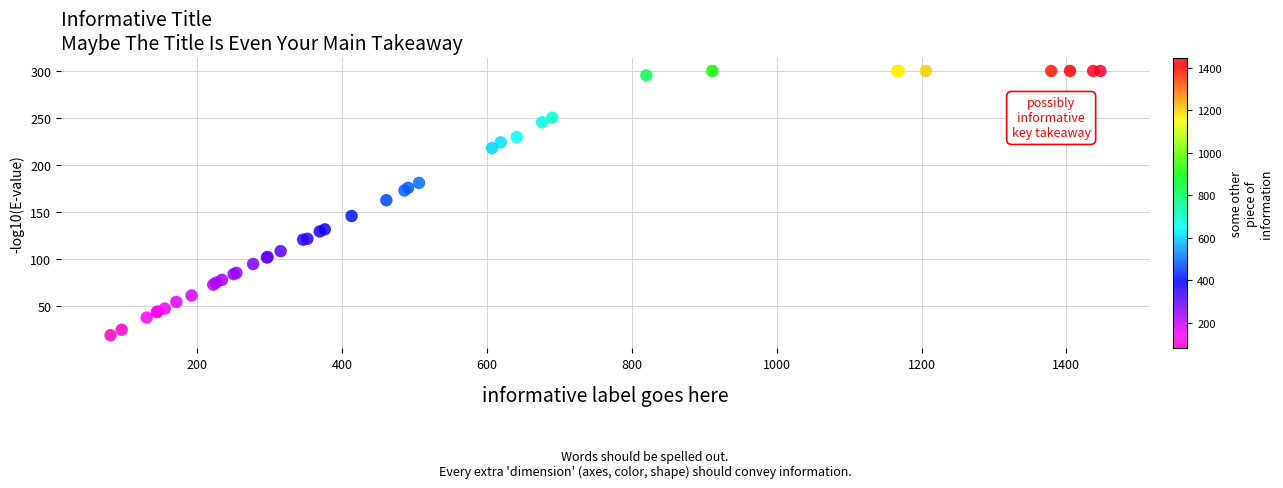

What Y value in the scatter plot is closest to 159?

162.5